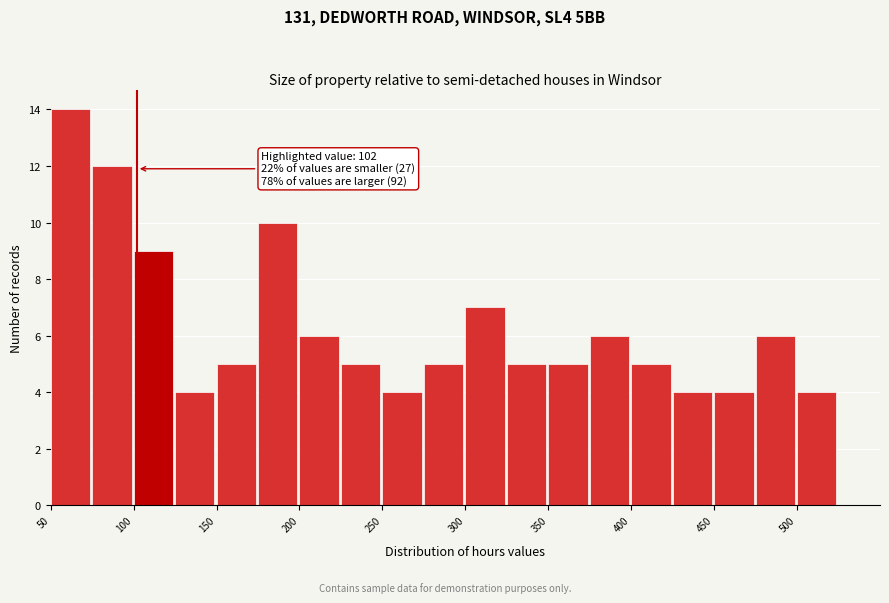

Over which range of the x-axis is the bar tallest?

50 to 75